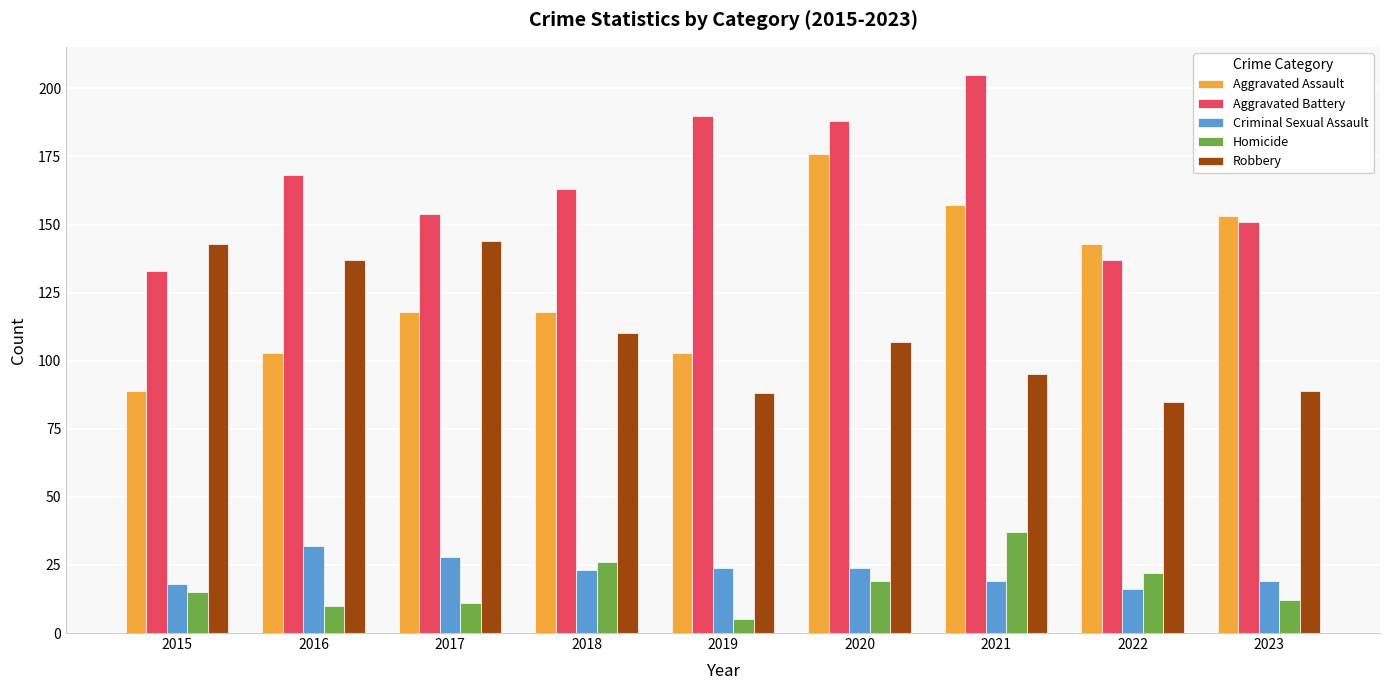

Reading left to right, what are all the values shown in this chart?

Aggravated Assault: 89	103	118	118	103	176	157	143	153
Aggravated Battery: 133	168	154	163	190	188	205	137	151
Criminal Sexual Assault: 18	32	28	23	24	24	19	16	19
Homicide: 15	10	11	26	5	19	37	22	12
Robbery: 143	137	144	110	88	107	95	85	89